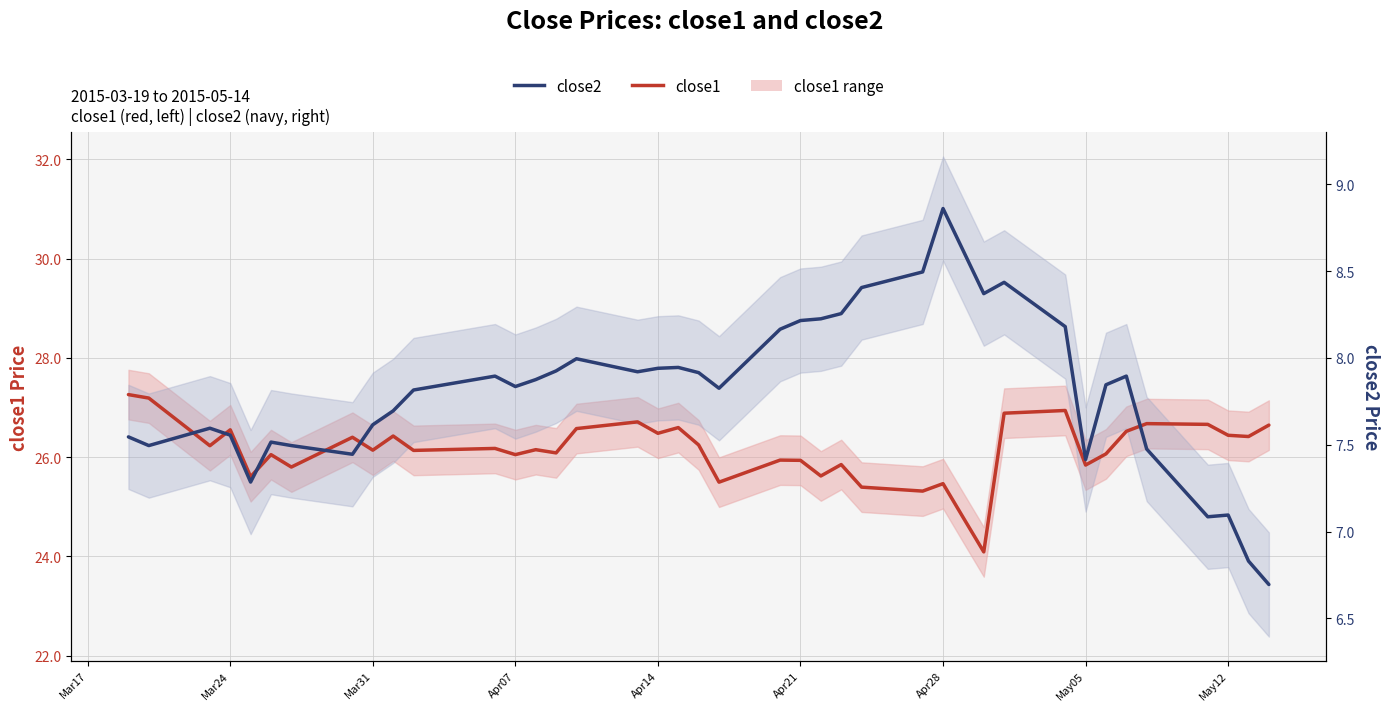

What are all the series names shown in the legend?

close1, close2